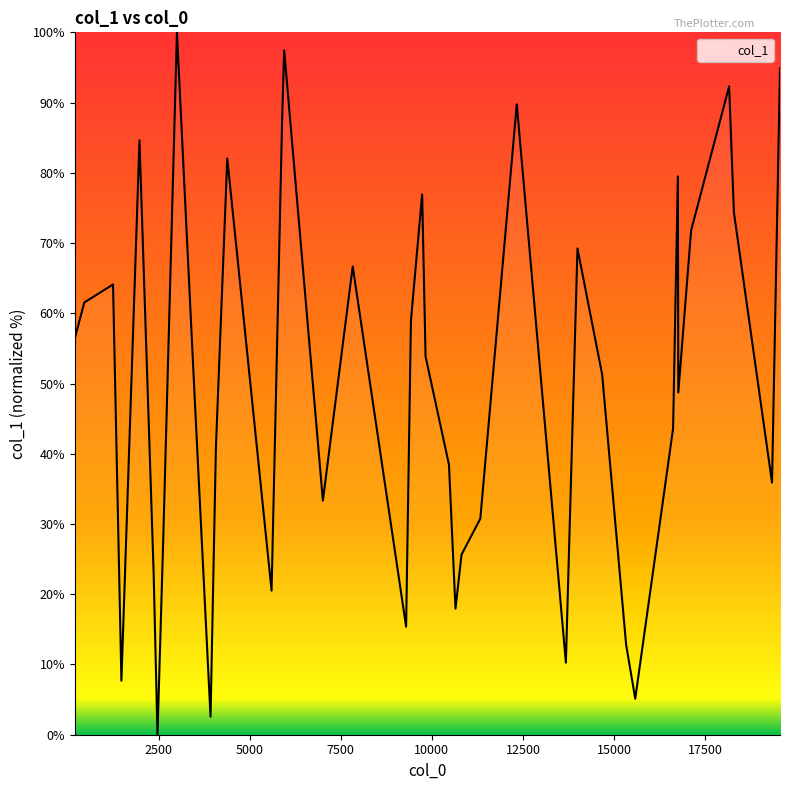

What is the maximum value shown in the chart?

100.0